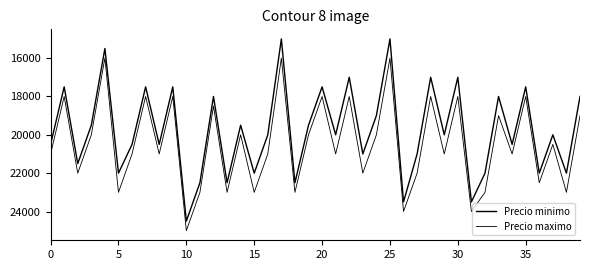

Reading right to left, what are all the values shown in this chart?

Precio minimo: 18000	22000	20000	22000	17500	20500	18000	22000	23500	17000	20000	17000	21000	23500	15000	19000	21000	17000	20000	17500	19500	22500	15000	20000	22000	19500	22500	18000	22500	24500	17500	20500	17500	20500	22000	15500	19500	21500	17500	20500
Precio maximo: 19000	23000	20500	22500	18000	21000	19000	23000	24000	18000	21000	18000	22000	24000	16000	20000	22000	18000	21000	18000	20000	23000	16000	21000	23000	20000	23000	18500	23000	25000	18000	21000	18000	21000	23000	16000	20000	22000	18000	21000